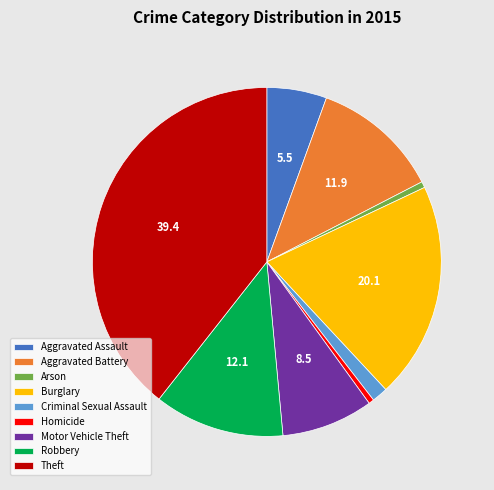

Is Motor Vehicle Theft the majority of the pie?

No